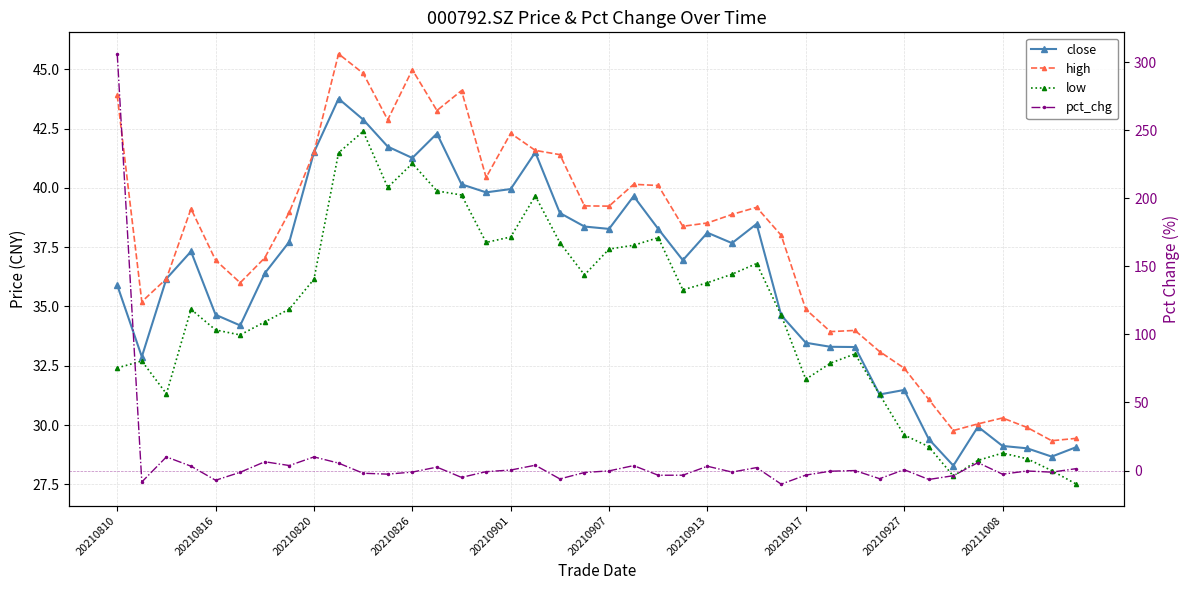

The value of pct_chg at 20210810 is 306.1. True or false?

True